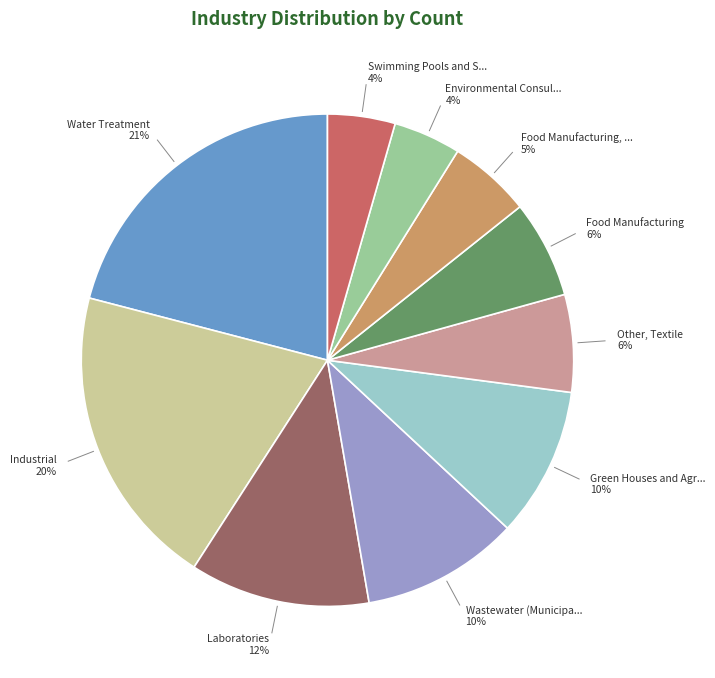

To the nearest percent, what is the average slice percentage?

10%